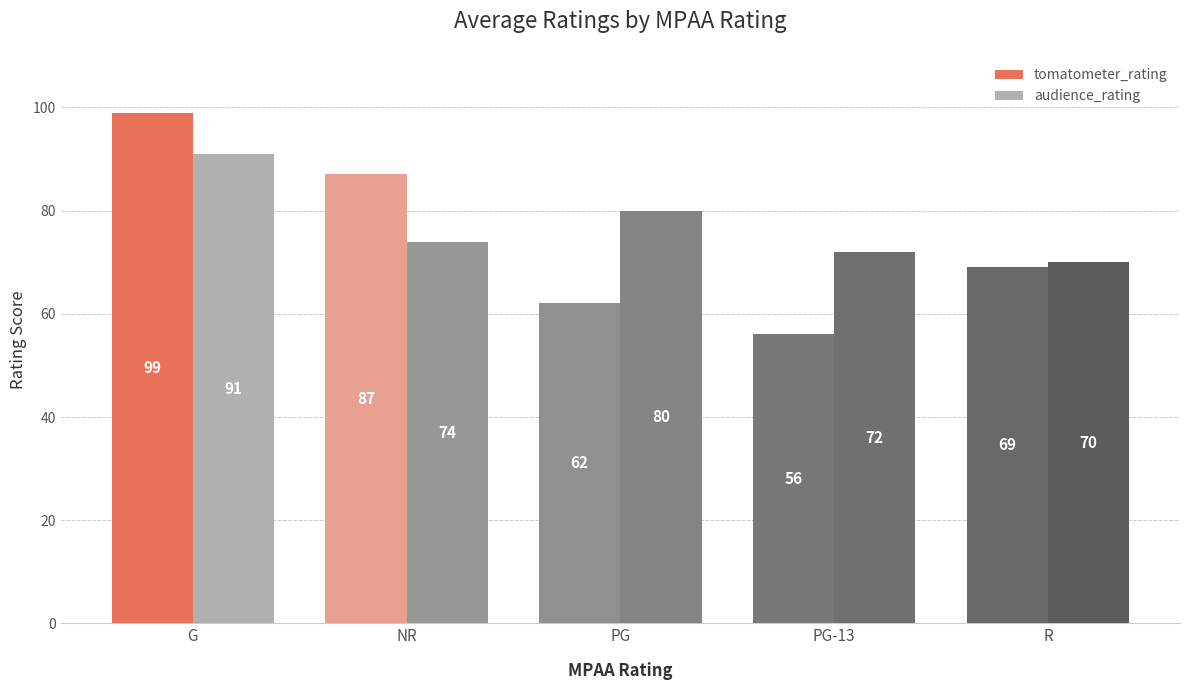

What is the difference between the second highest and second lowest values in the tomatometer_rating series?

25